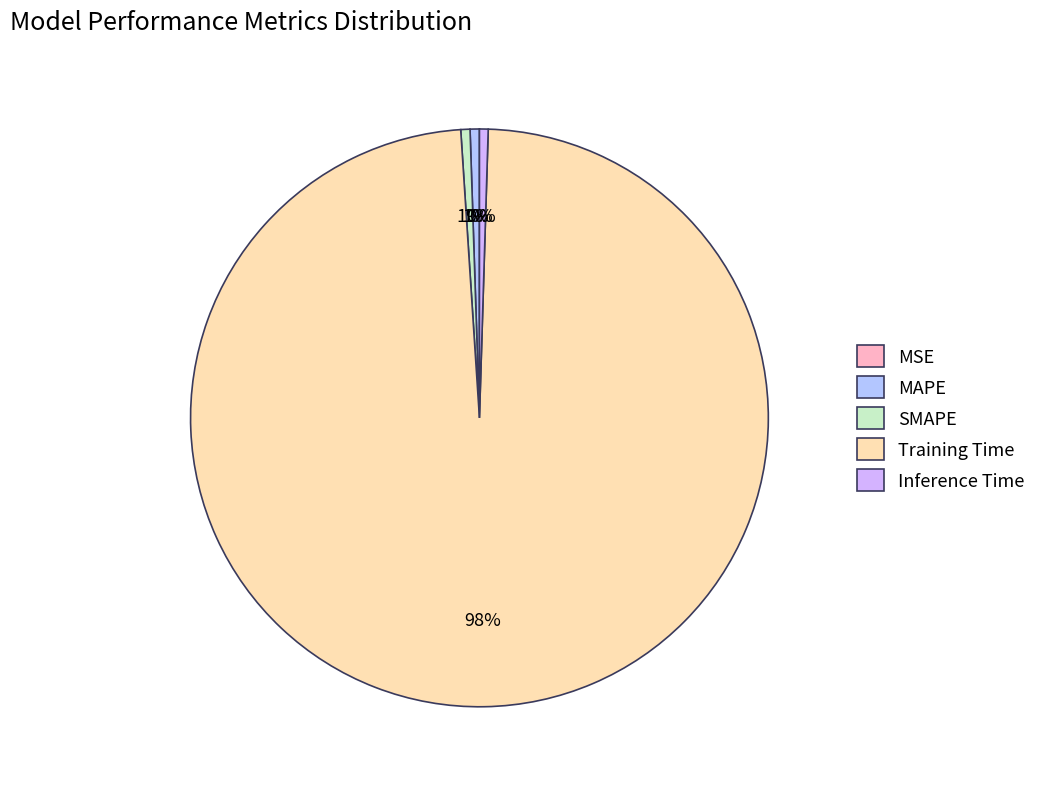

Which slice is the smallest?

MSE